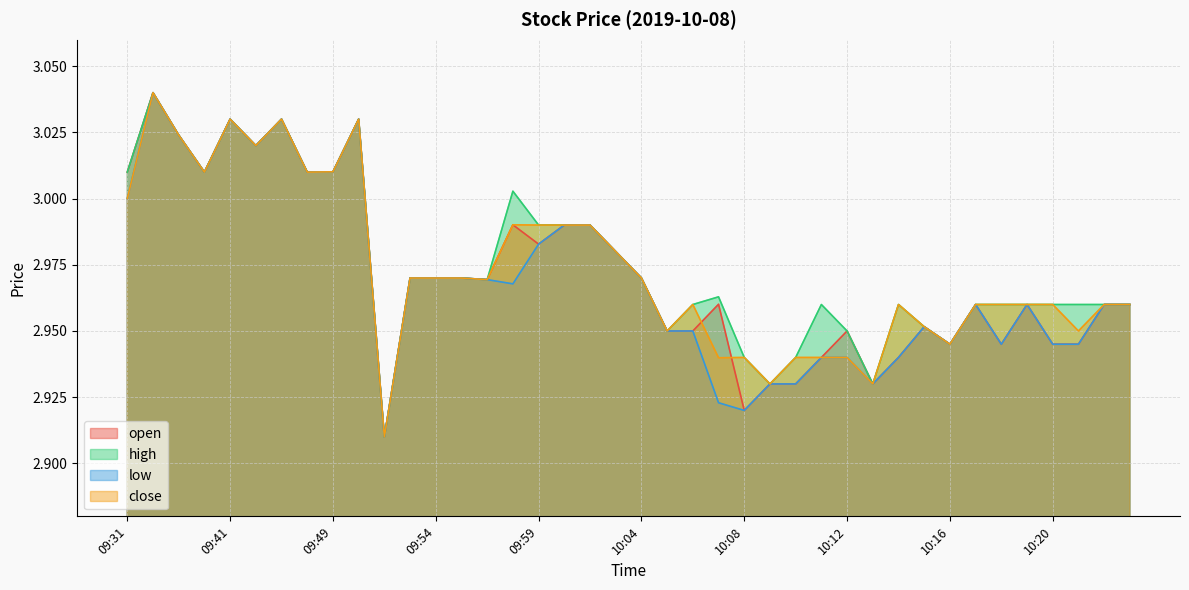

What is the value of the high point at the 34th from the left?

3.0